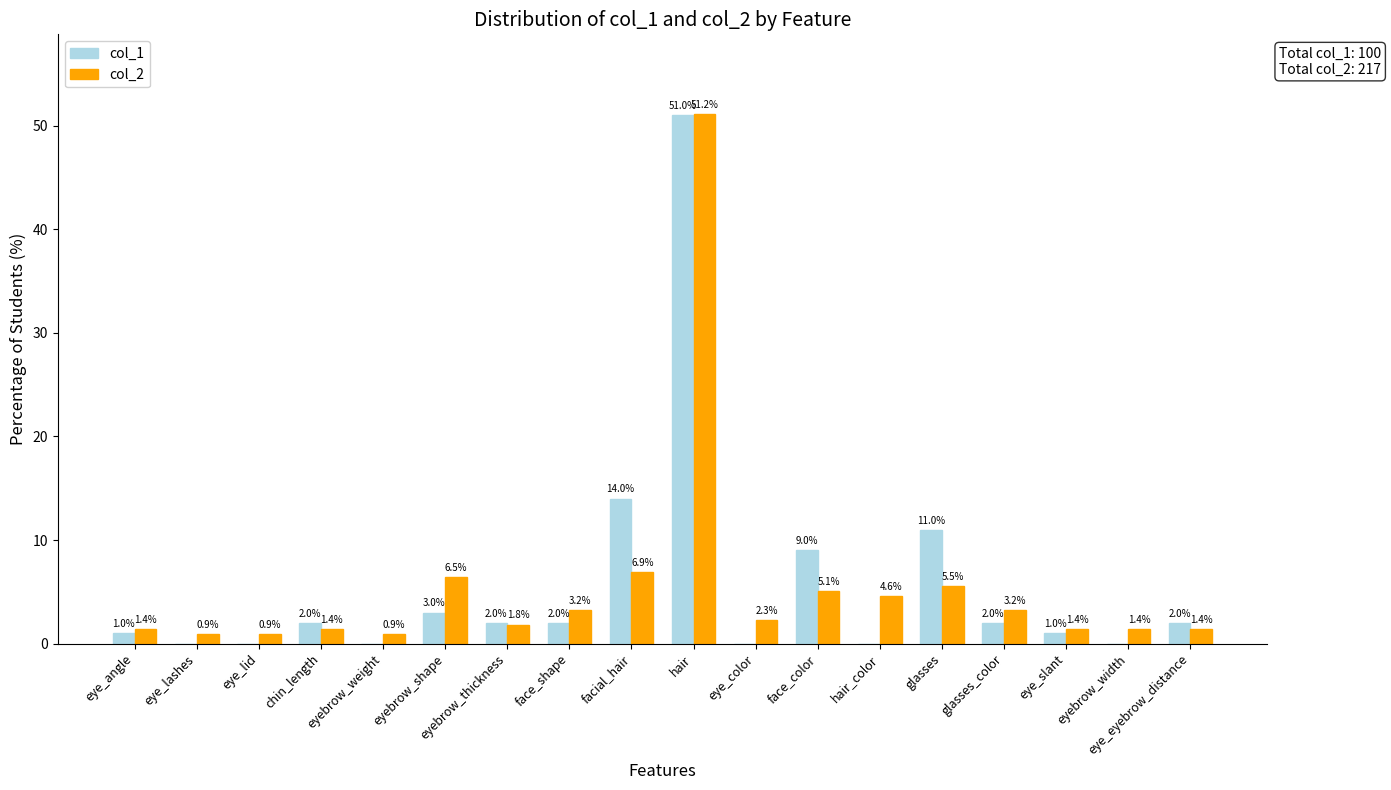

What is the sum of the col_1 values at glasses and facial_hair?

25.0